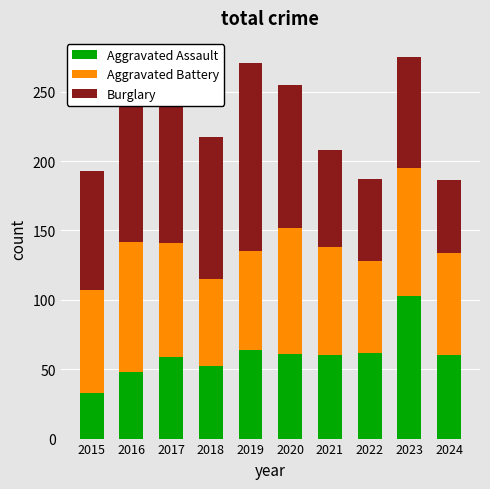

What is the total value across all series at 2016?

268